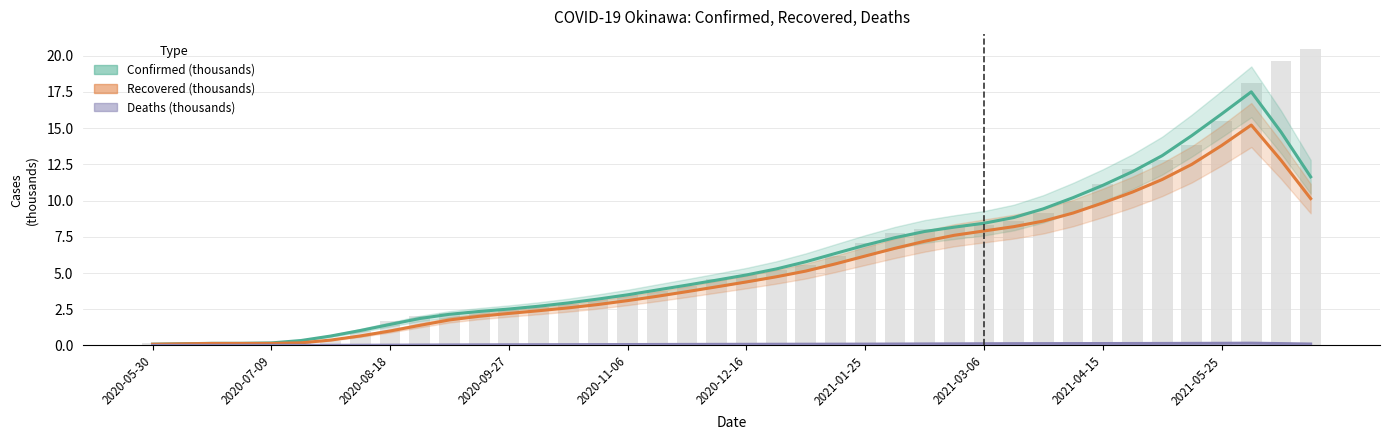

Is the value of Confirmed (thousands) at 28 greater than the value of Deaths (thousands) at 34?

Yes